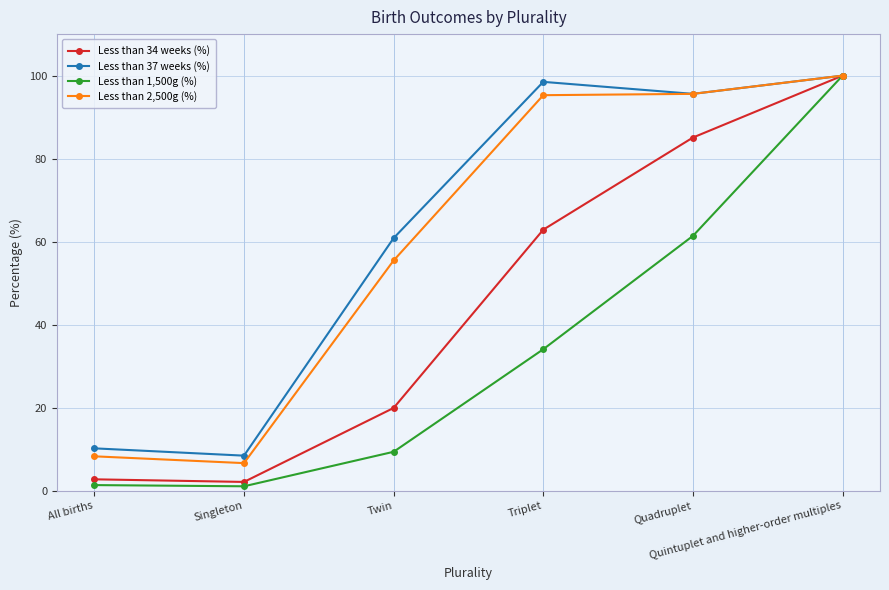

Which series has the widest spread of values?

Less than 1,500g (%)